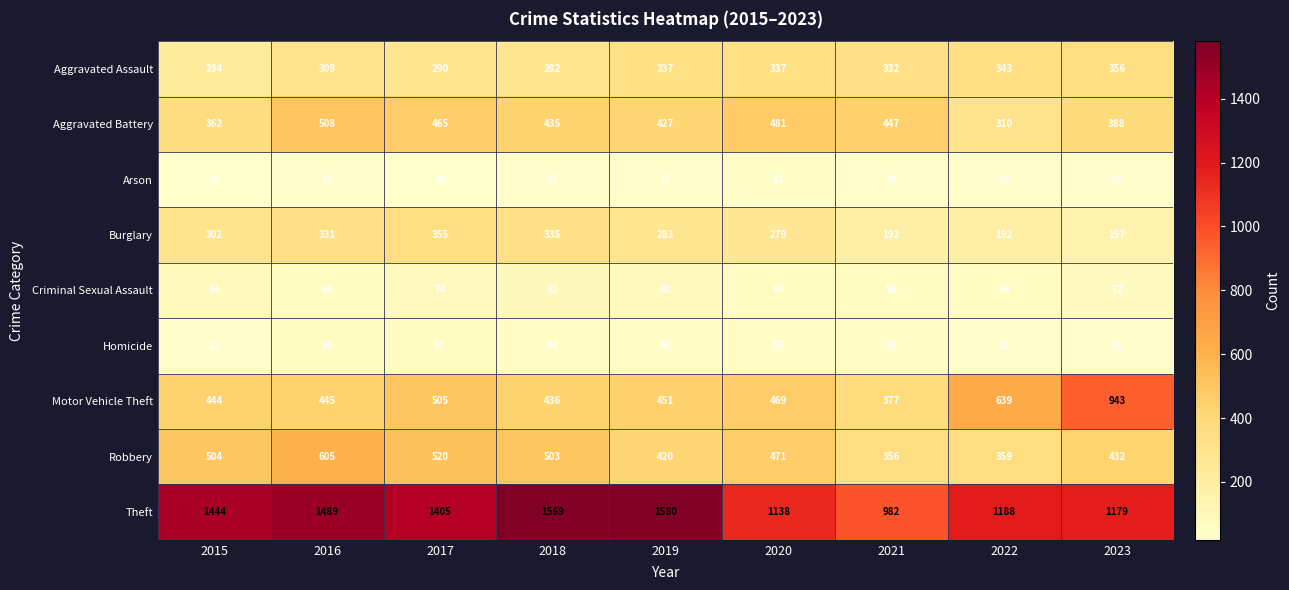

Where does the Robbery series first go above 471?

2015